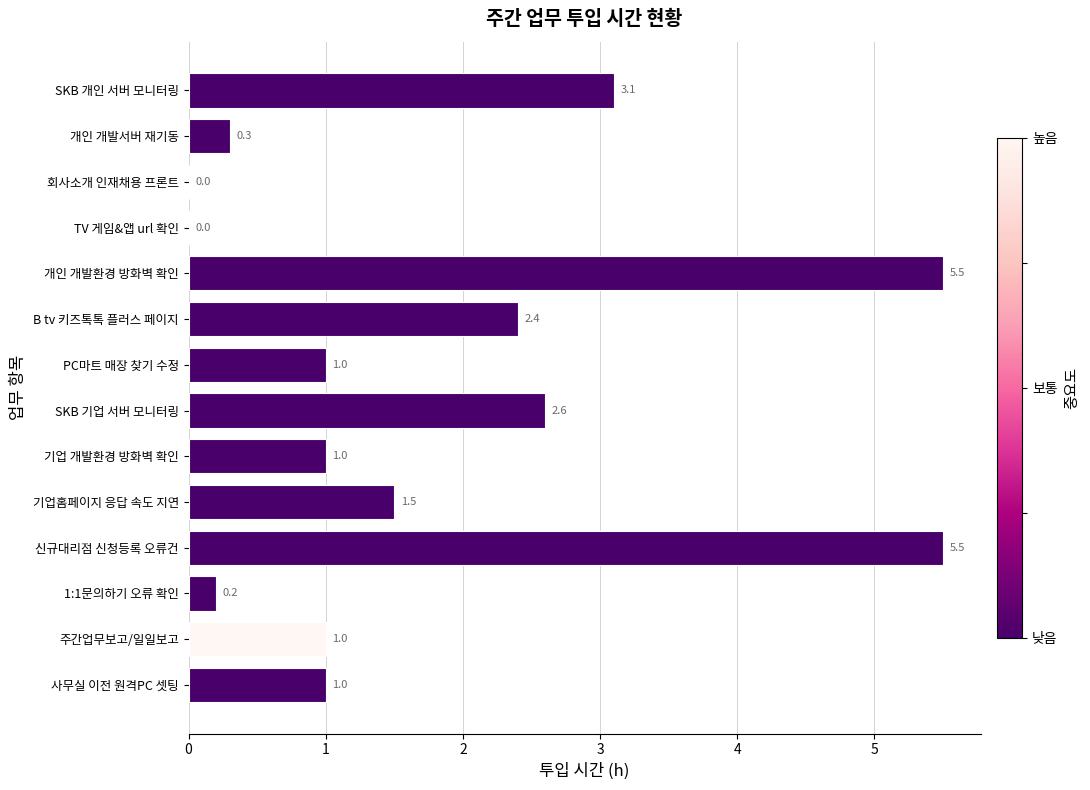

What is the change in value from B tv 키즈톡톡 플러스 페이지 to 신규대리점 신청등록 오류건?

+3.1